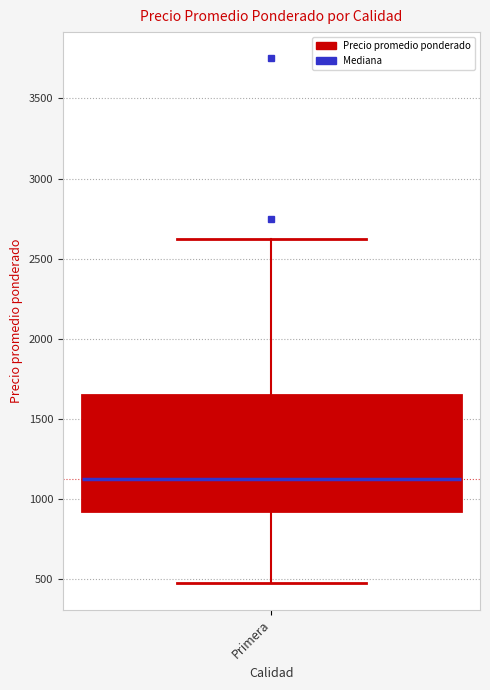

Transcribe this box plot: give where the median line is, the range the box spans, and where the two whiskers end, as read against the y-axis. The values are not printed on the chart, so give them approximately, as read against the axis.

median 1150, box 950 to 1650, whiskers 500 to 2650